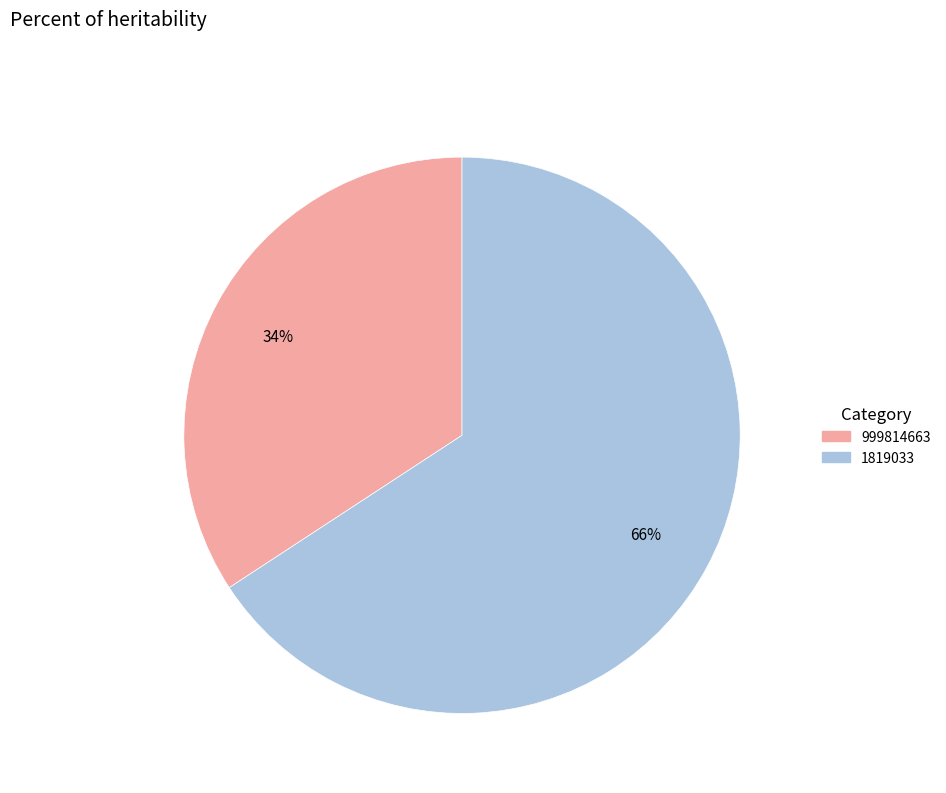

Approximately how many times larger is the value at 999814663 compared to 1819033?

0.5